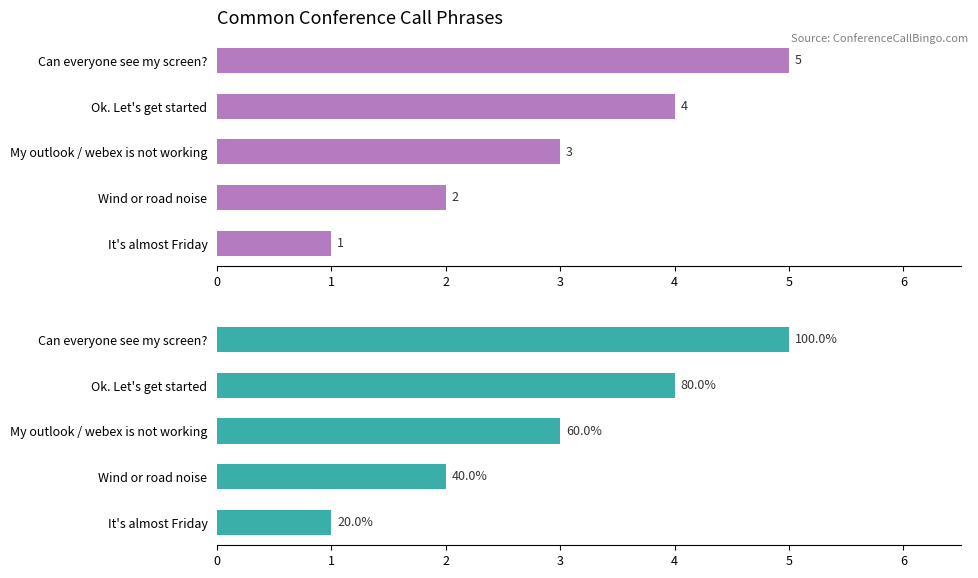

What is the sum of all Phrase Count (Group 2) values?

15